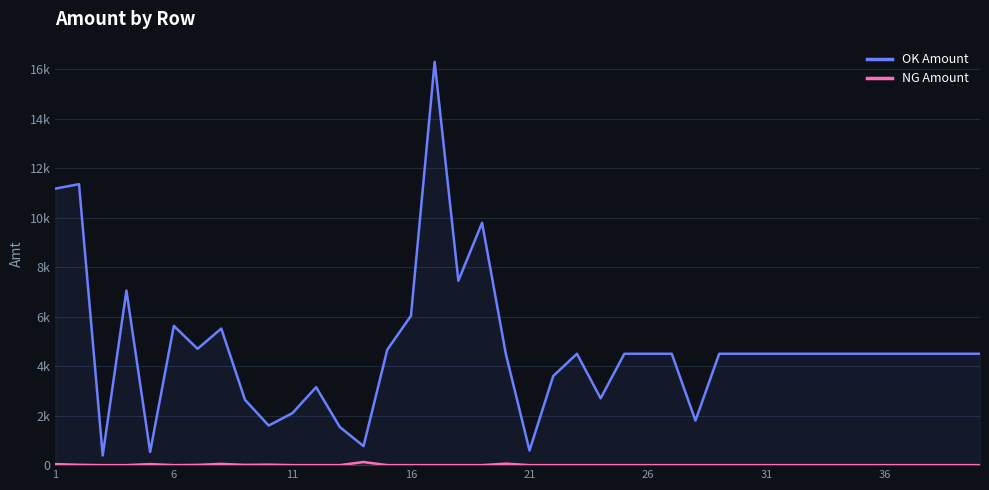

Does the chart display data point markers on the line(s)?

No